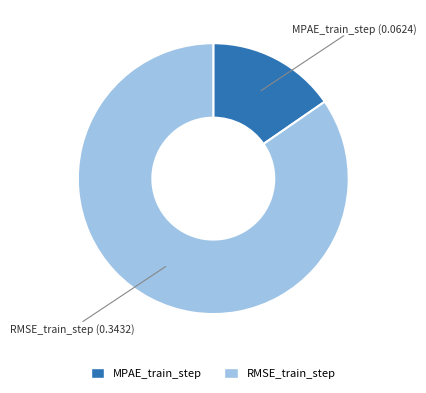

Which has a higher value, RMSE_train_step or MPAE_train_step?

RMSE_train_step